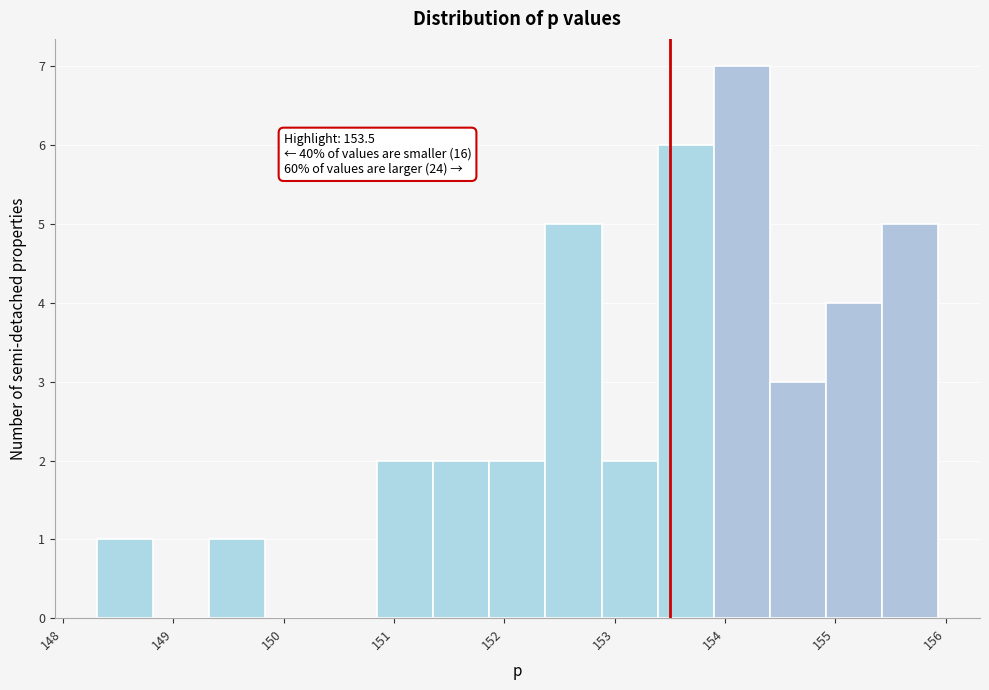

Over which range of the x-axis is the bar tallest?

153.9 to 154.4